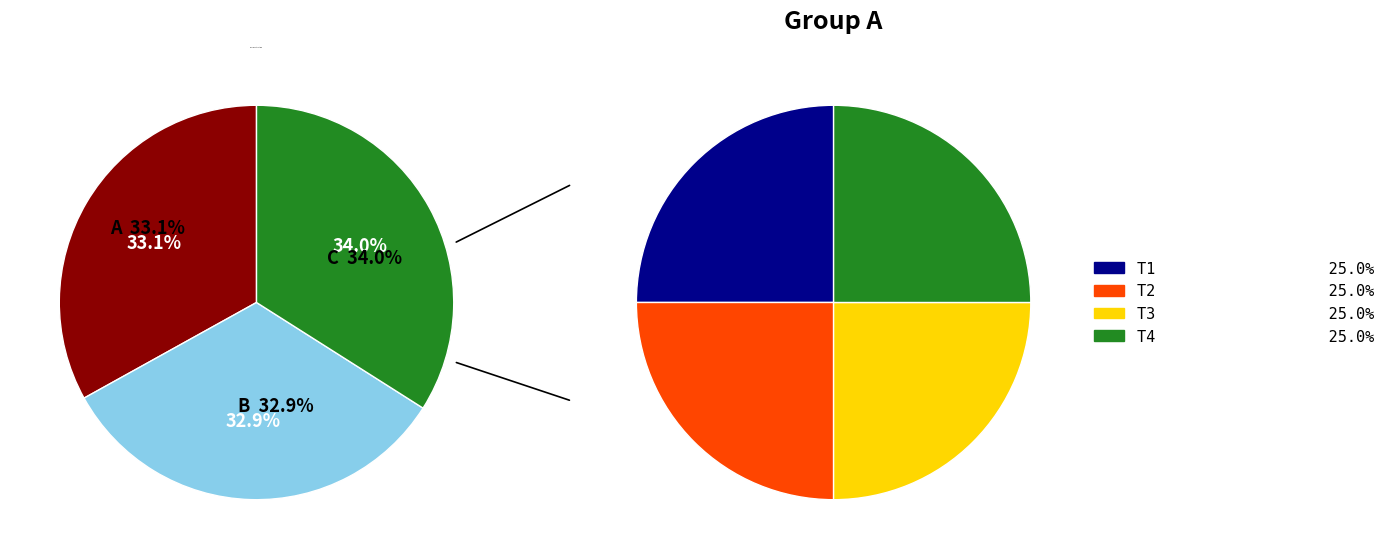

Is there a majority slice in this chart?

No